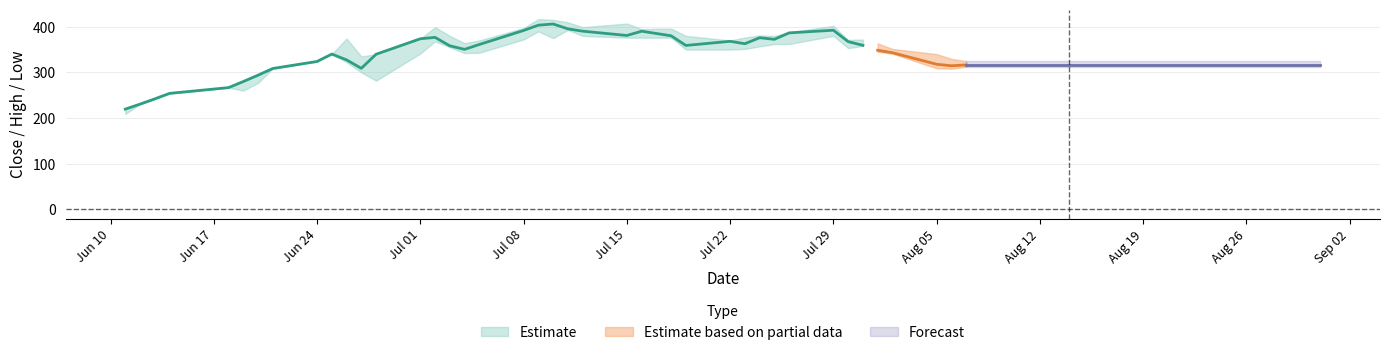

Reading left to right, transcribe all the data shown in this chart.

close: 219.4	230.4	241.9	253.9	266.6	279.9	293.9	308.5	323.9	340.1	327.4	308.9	339.7	373.6	376.6	358.1	350.4	361.1	391.9	403.4	406.0	395.4	390.3	380.8	390.2	380.1	359.0	368.1	362.8	375.9	372.4	386.6	392.4	367.4	359.2	348.4	343.1	317.7	314.4	316.3
high: 219.4	230.4	241.9	253.9	266.6	279.9	293.9	308.5	323.9	340.1	374.1	335.0	339.7	373.6	399.0	379.9	364.0	370.0	397.2	416.8	414.9	409.8	399.0	407.0	394.8	396.0	380.0	369.9	376.4	380.9	379.9	388.0	402.0	371.0	372.0	363.5	351.4	340.0	329.7	324.6
low: 209.0	230.4	241.9	253.9	266.6	260.0	277.0	308.5	323.9	340.1	322.2	300.0	281.9	341.4	368.0	355.0	342.2	343.1	372.2	390.0	375.0	393.0	380.0	376.0	376.0	376.0	350.0	350.0	351.4	357.0	362.0	362.2	380.0	353.1	358.1	345.0	341.1	308.8	308.1	312.2